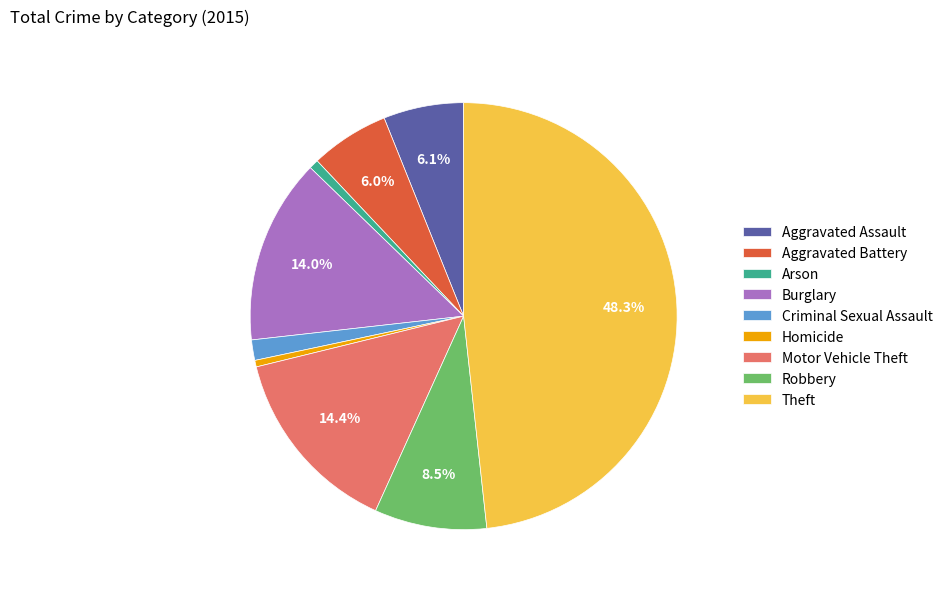

Does Motor Vehicle Theft account for over 50% of the chart?

No